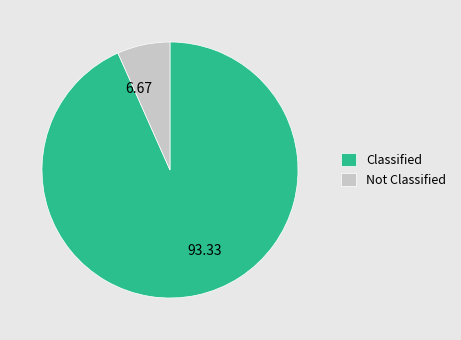

Approximately how many times larger is the value at Classified compared to Not Classified?

14.0